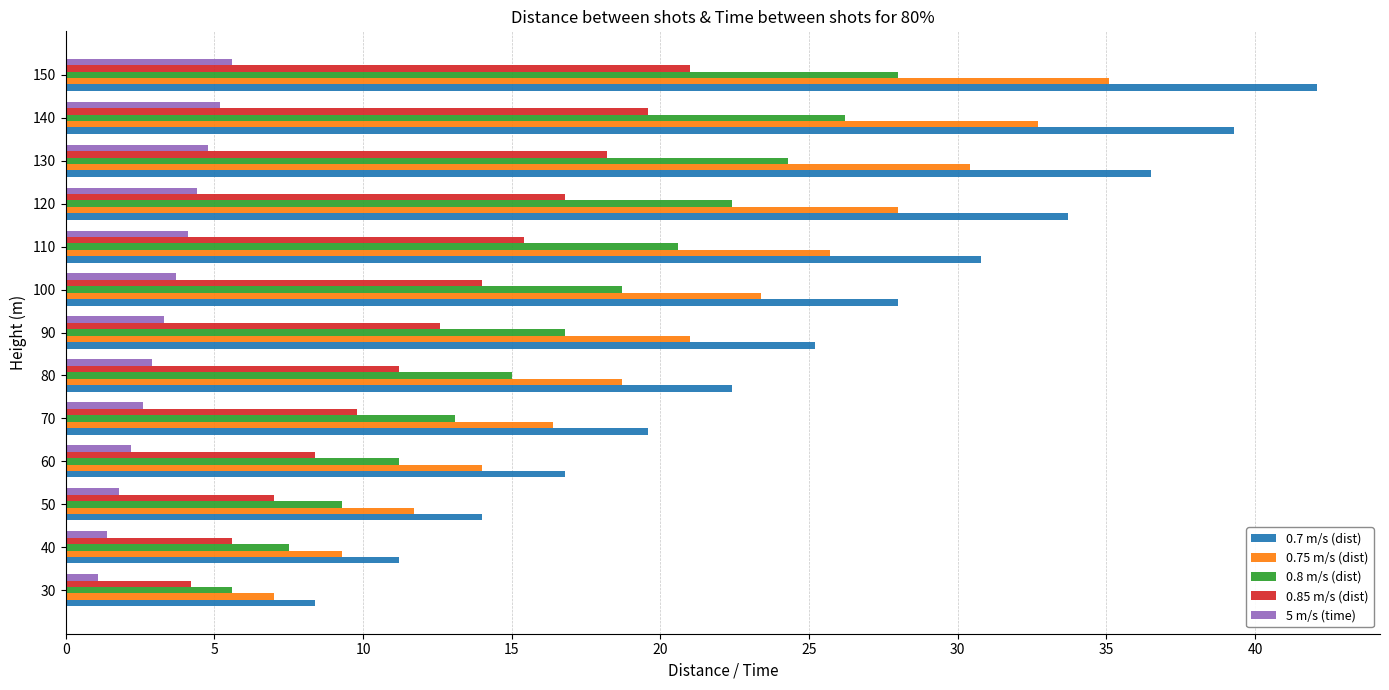

What is the difference between the maximum and minimum values in the 5 m/s (time) series?

4.5